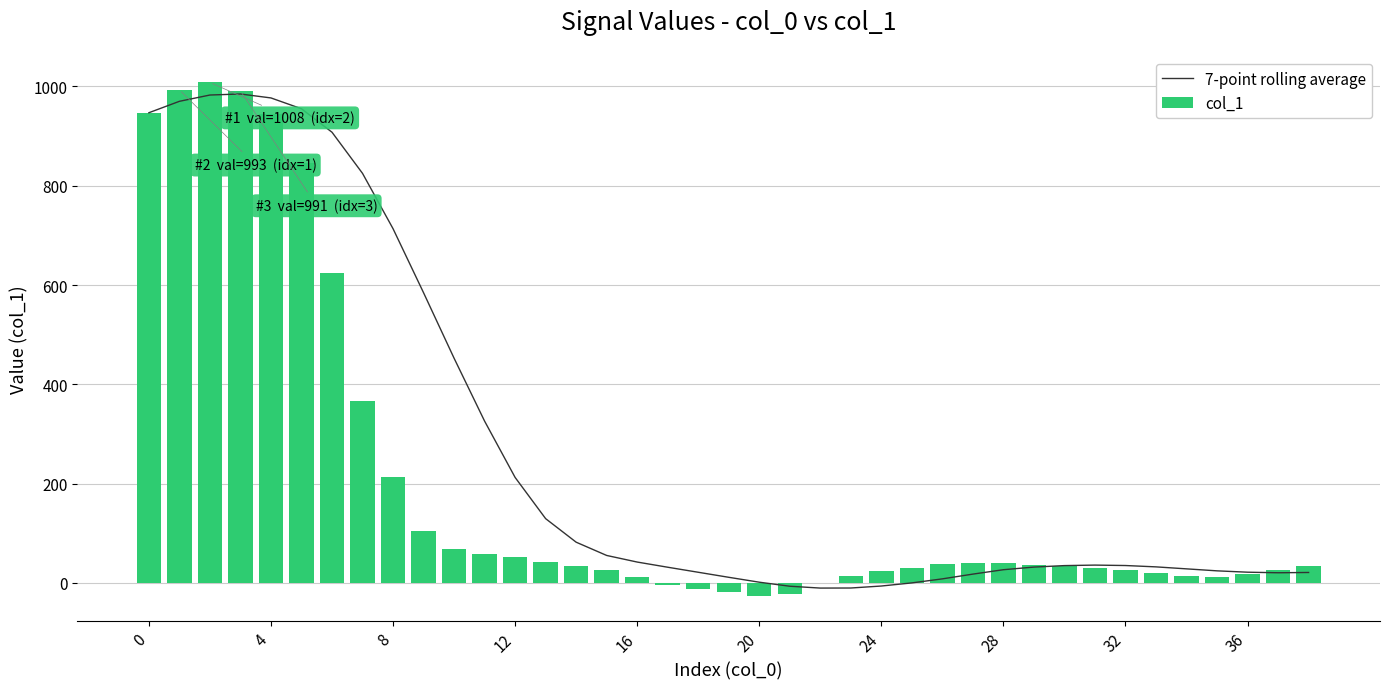

Reading left to right, what are all the values shown in this chart?

7-point rolling average: 947.0	970.0	982.7	984.8	976.8	955.0	907.7	824.9	713.4	584.4	452.6	325.9	212.4	129.4	82.0	55.3	42.0	31.6	21.4	11.3	1.4	-6.7	-10.4	-10.3	-6.3	0.0	8.1	17.7	26.6	31.9	34.9	35.9	35.0	32.3	28.3	24.3	21.6	20.4	21.0
col_1: 947.0	993.0	1008.0	991.0	945.0	846.0	624.0	367.0	213.0	105.0	68.0	58.0	52.0	43.0	35.0	26.0	12.0	-5.0	-13.0	-19.0	-26.0	-22.0	0.0	13.0	23.0	31.0	38.0	41.0	40.0	37.0	34.0	30.0	25.0	19.0	13.0	12.0	18.0	26.0	34.0